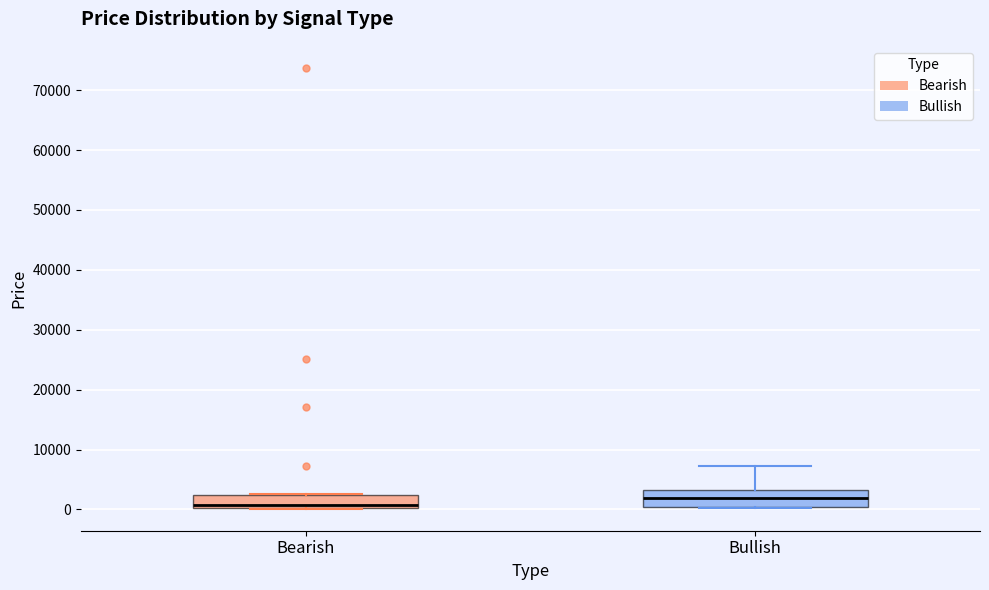

Where is the lower edge of the box for Bearish on the y-axis? The values are not printed on the chart, so give them approximately, as read against the axis.

0